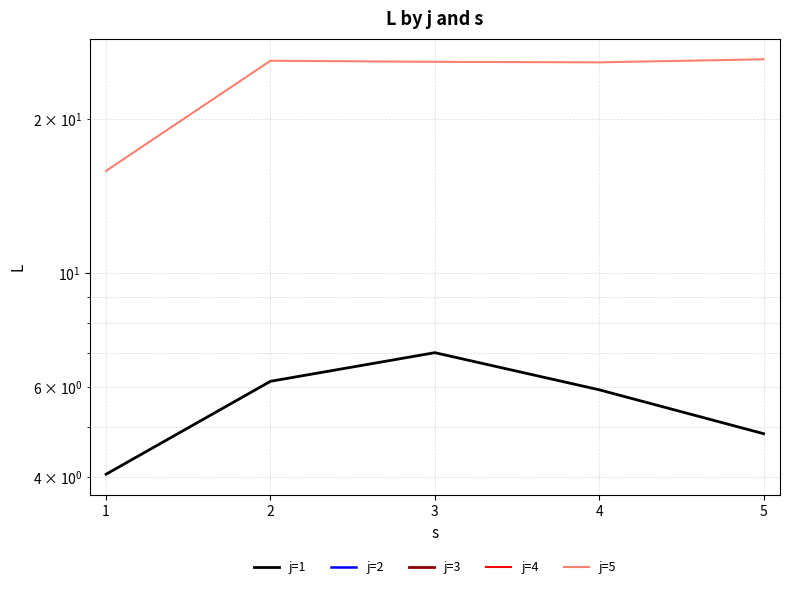

True or false: j=2 and j=4 intersect in this chart.

False